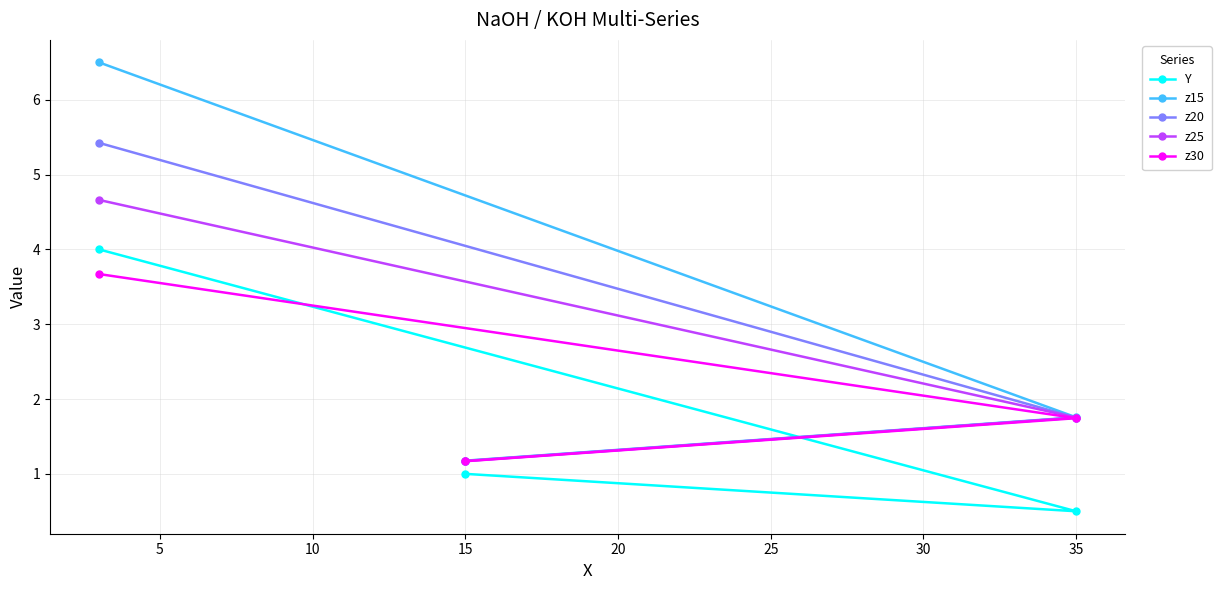

What is the value of the z15 point at the 3rd from the left?

1.2